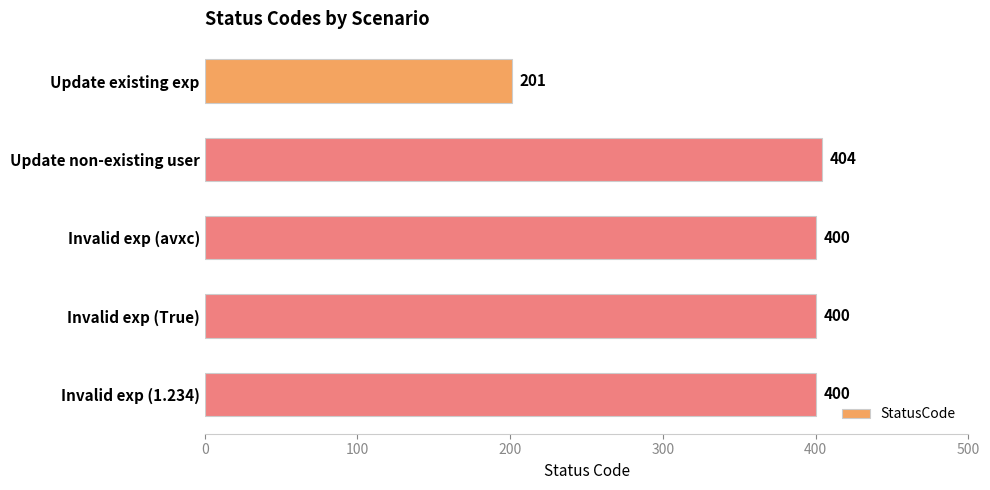

Is it true that the value at Update existing exp is 201?

True